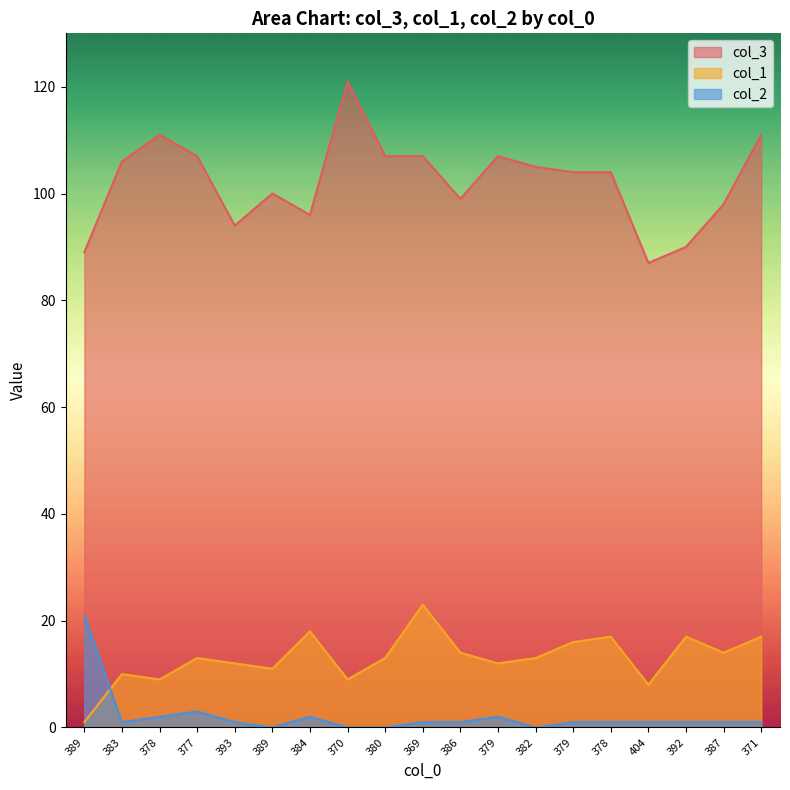

The value of col_3 at 386 is 99. True or false?

True